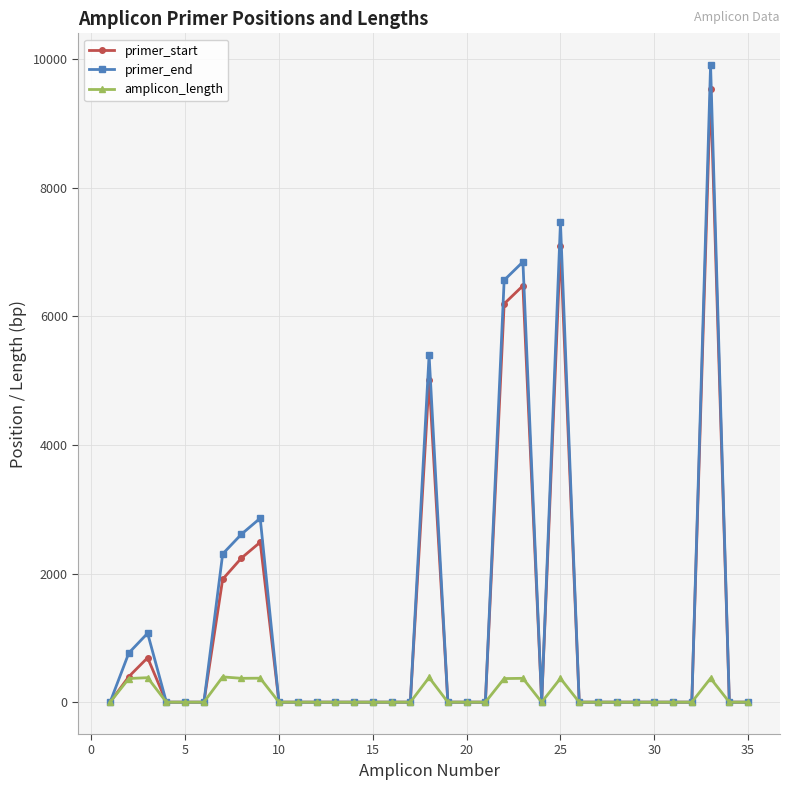

At how many categories does at least one series exceed 5730?

4